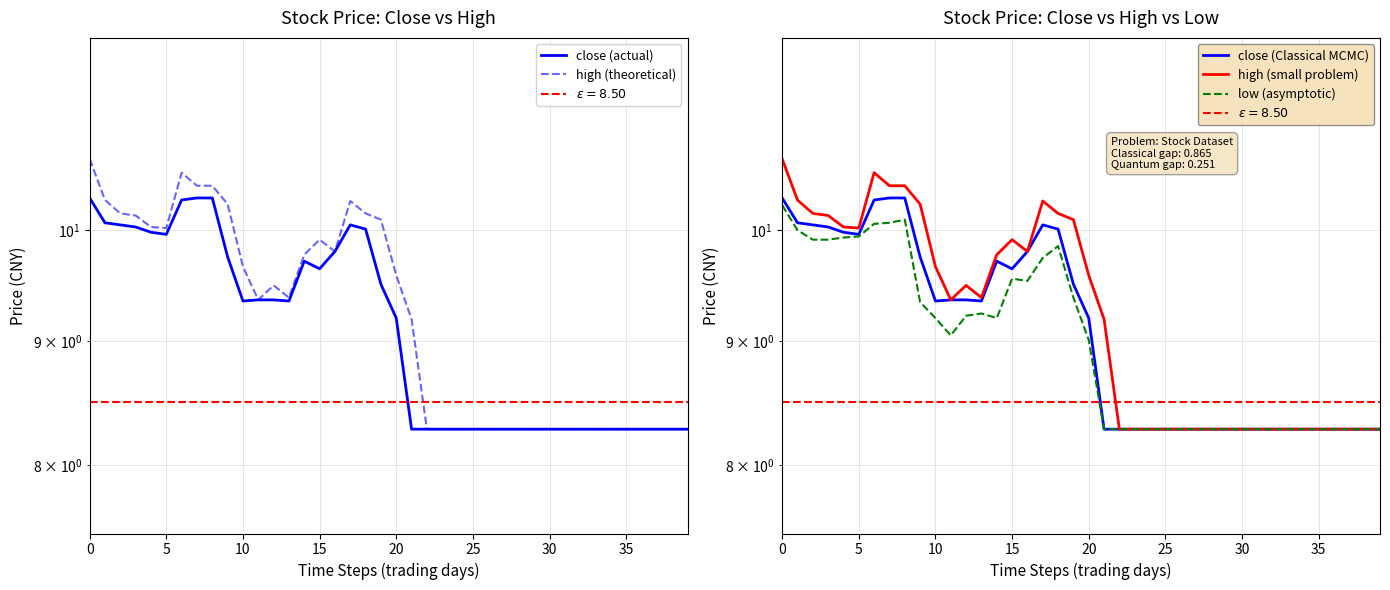

What is the label of the 14th point from the right?

26